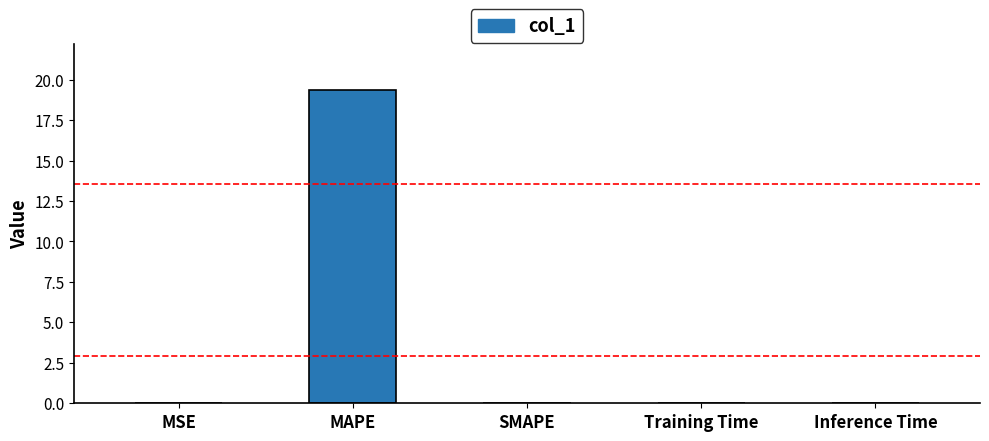

Are the bars grouped side by side (vs. stacked)?

No